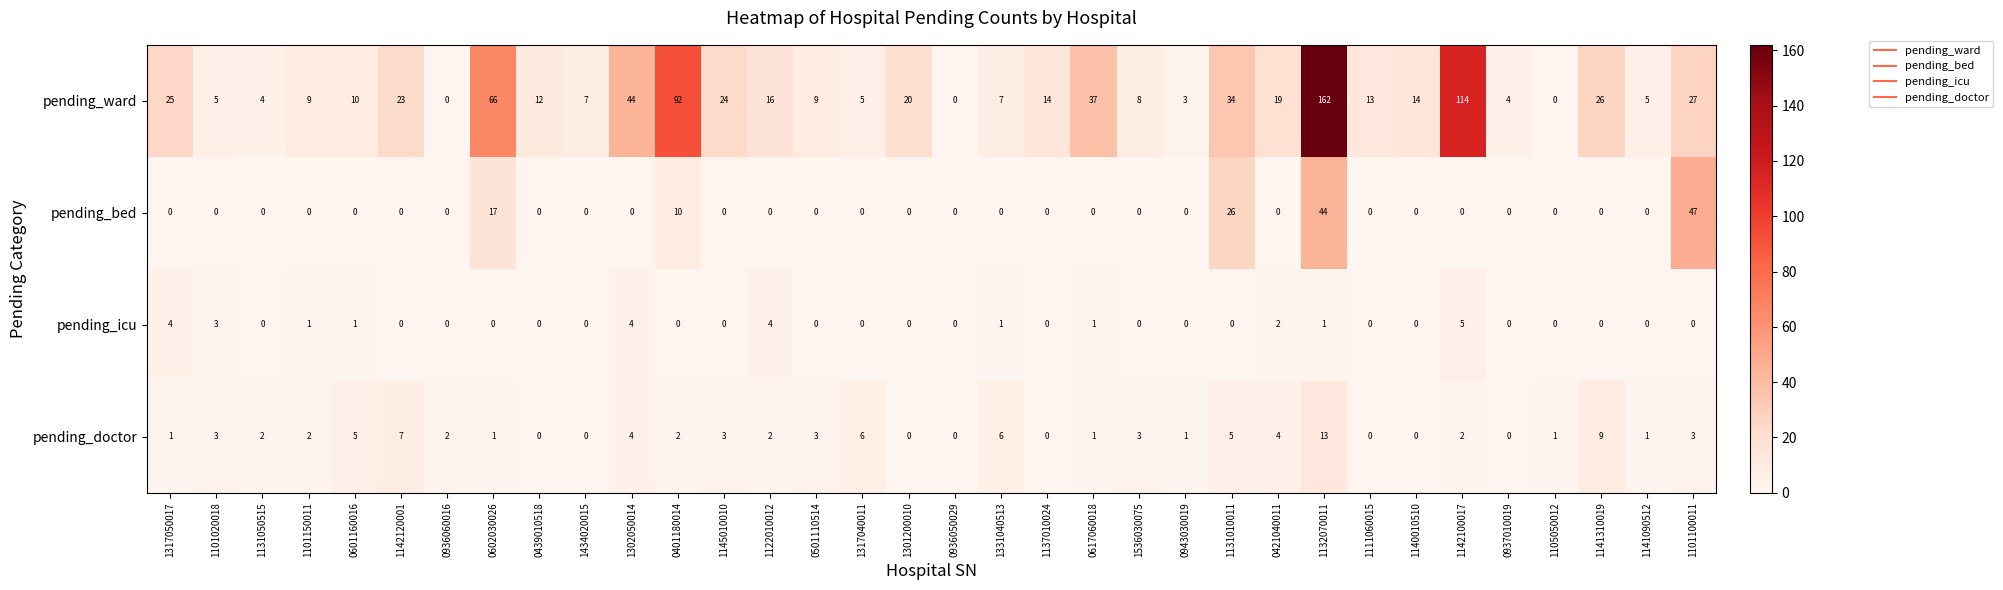

How many categories are shown in the chart?

34